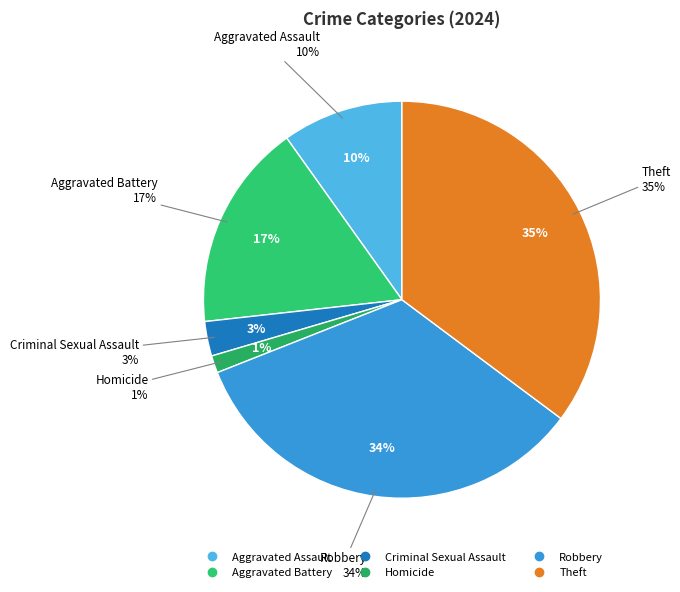

To the nearest percent, what percentage of the pie is Robbery?

34%